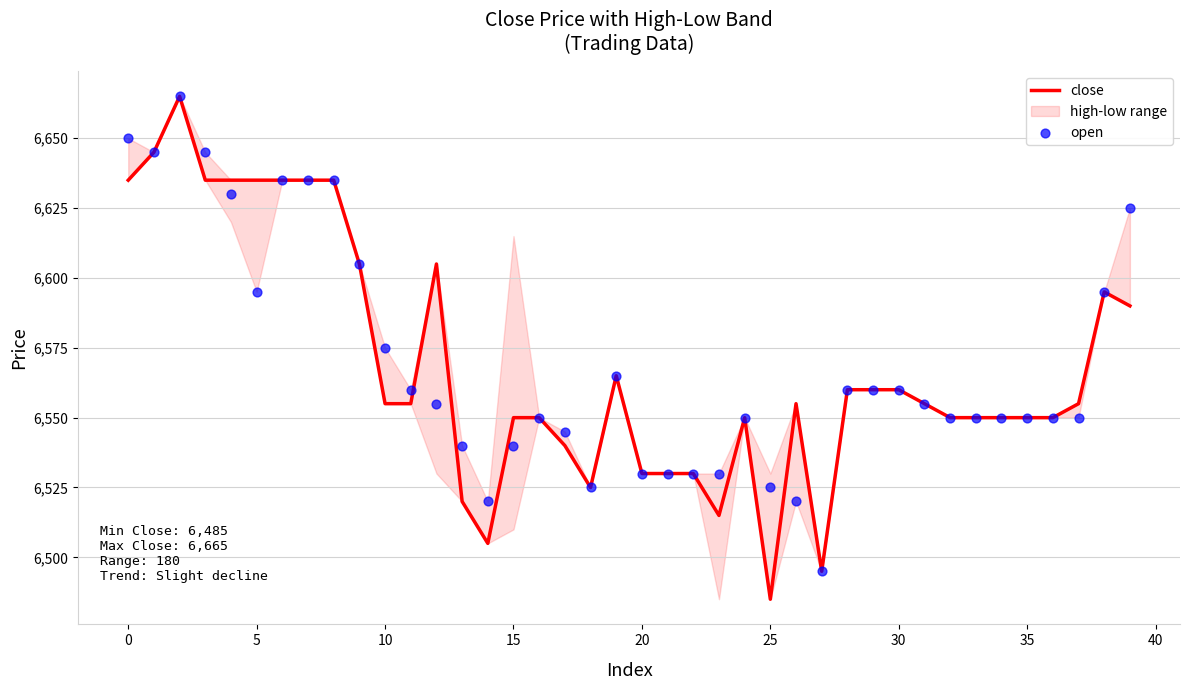

Which series has the largest total across all categories?

open